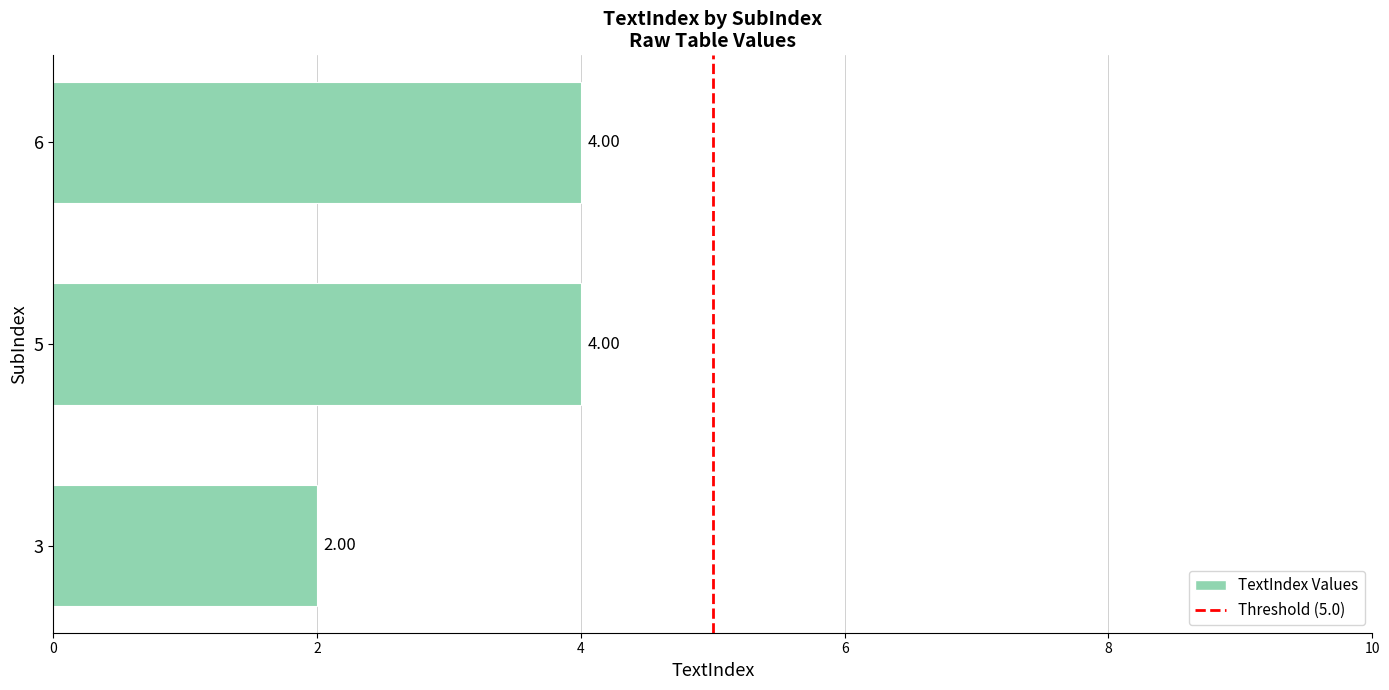

How many bars are there in total?

3